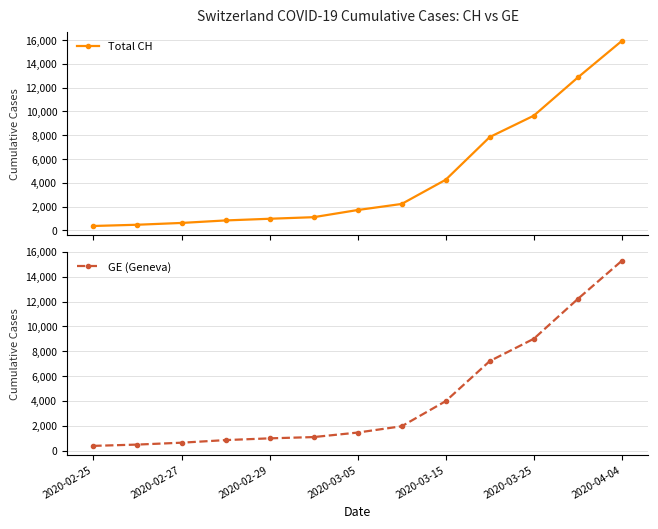

What is the lowest value of the Total CH series?

375